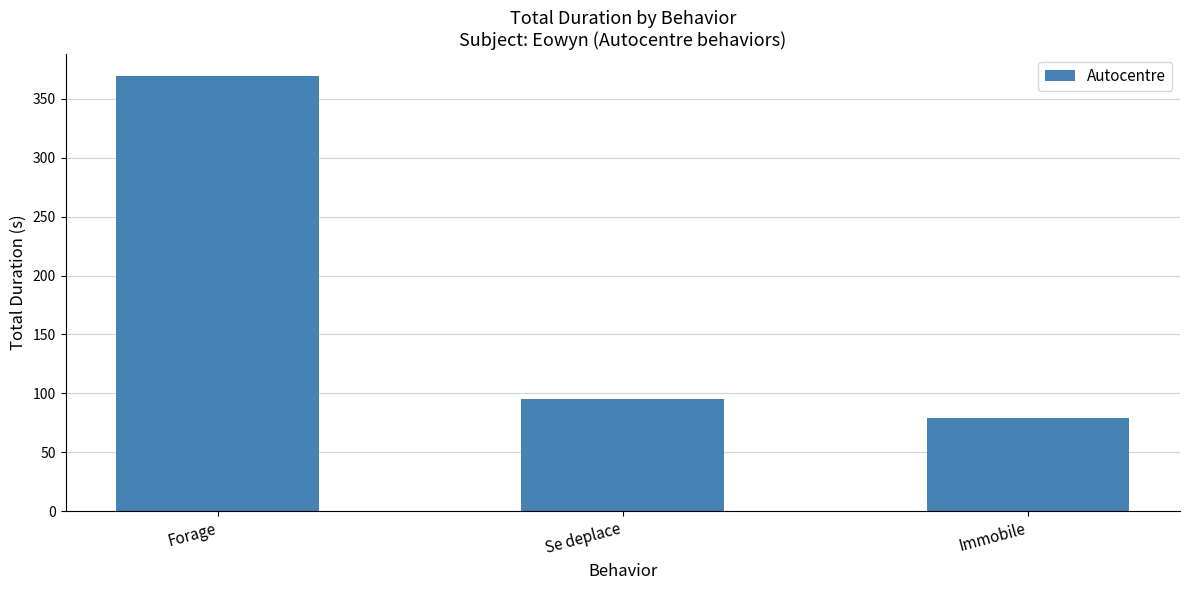

Where does the data first go above 95?

Forage